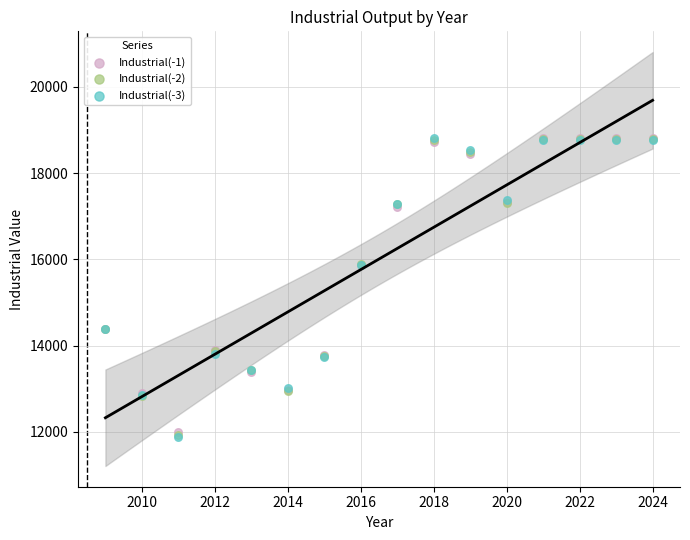

What are all the series names shown in the legend?

Industrial(-1), Industrial(-2), Industrial(-3)